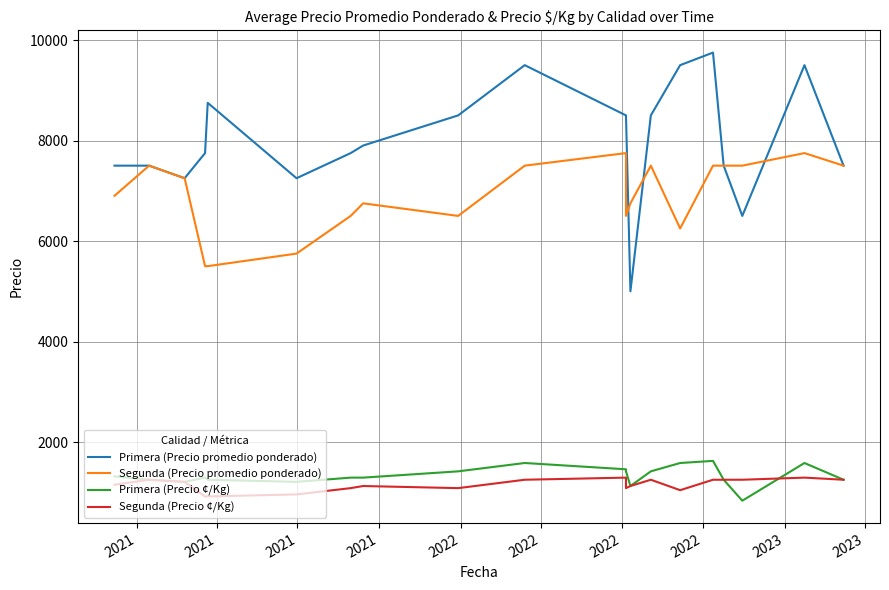

How many lines are shown in the chart?

4